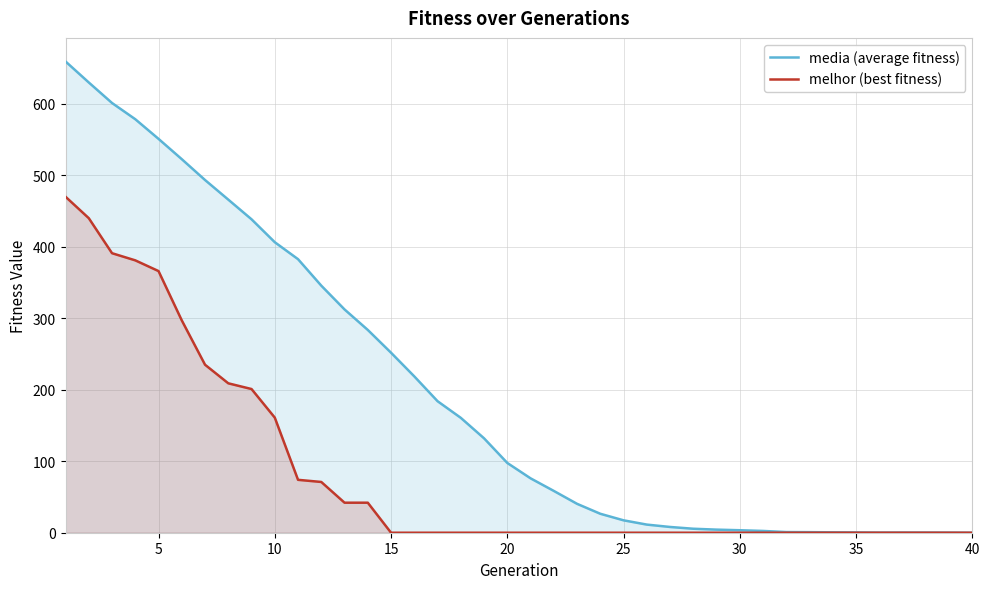

What is the highest value of the media (average fitness) series?

659.2